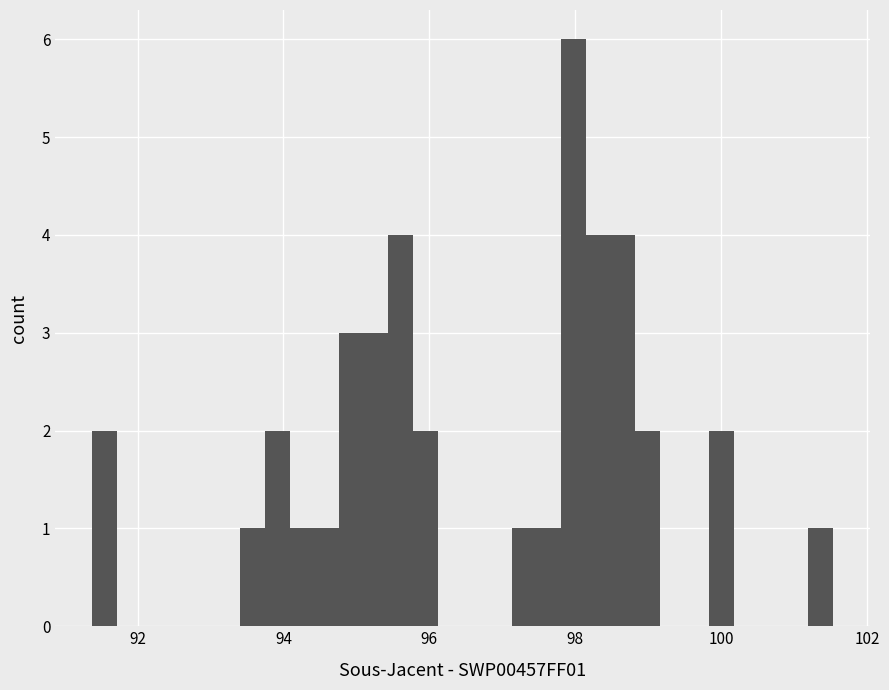

Read against the x-axis, roughly where is the centre of the tallest bar?

98.0